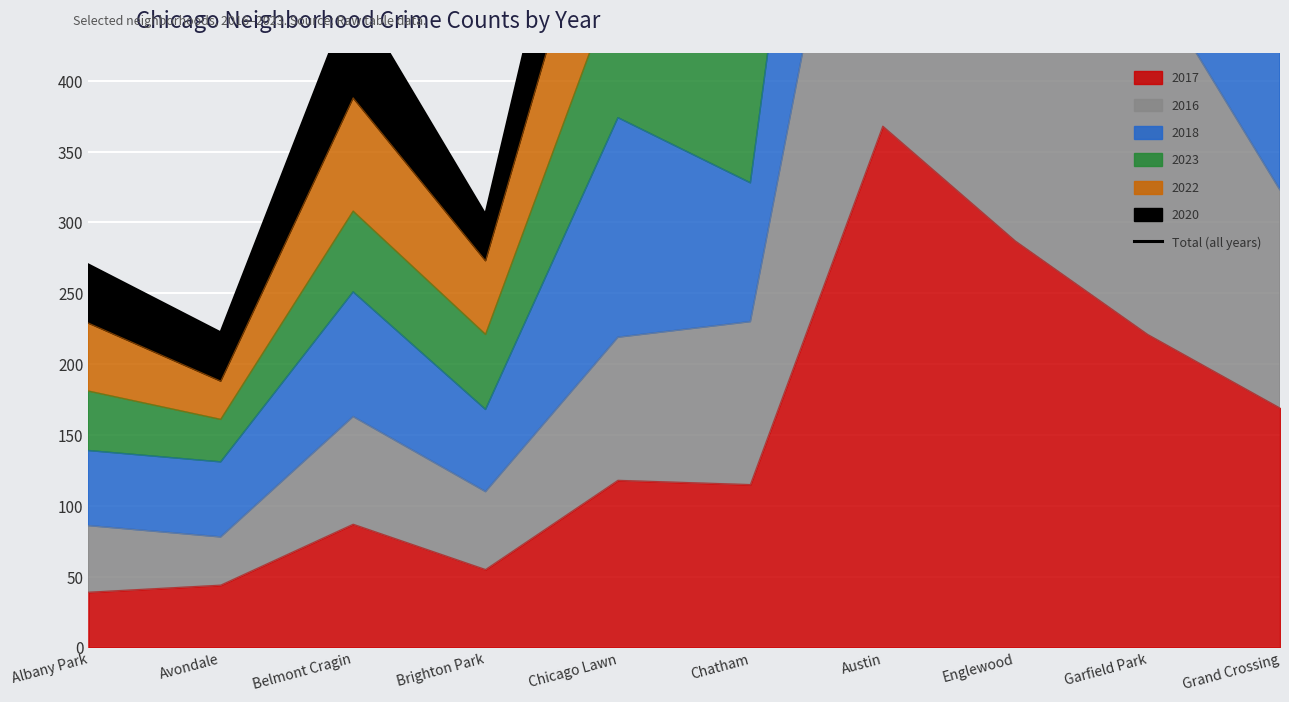

Is it true that the value at Albany Park is 270?

True